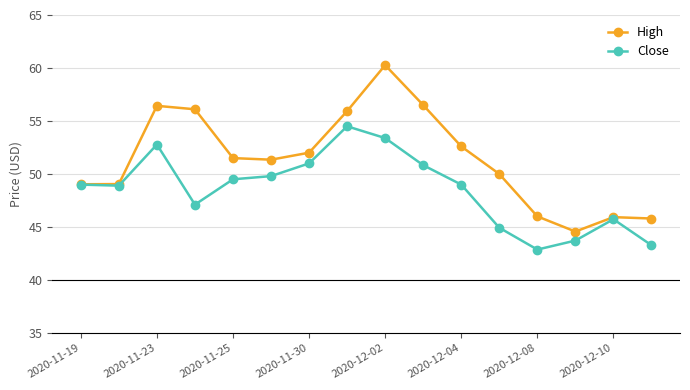

What is the smallest value displayed?

42.9